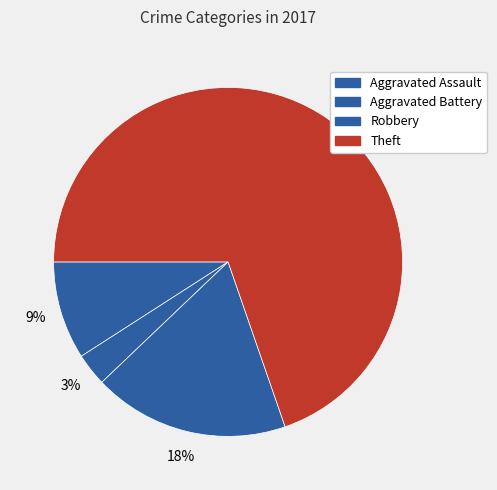

Which slice is the smallest?

Aggravated Battery